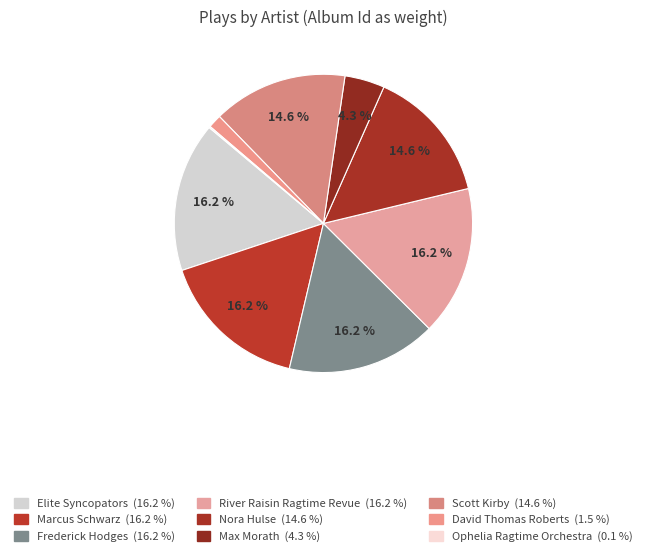

Which slice is the smallest?

Ophelia Ragtime Orchestra